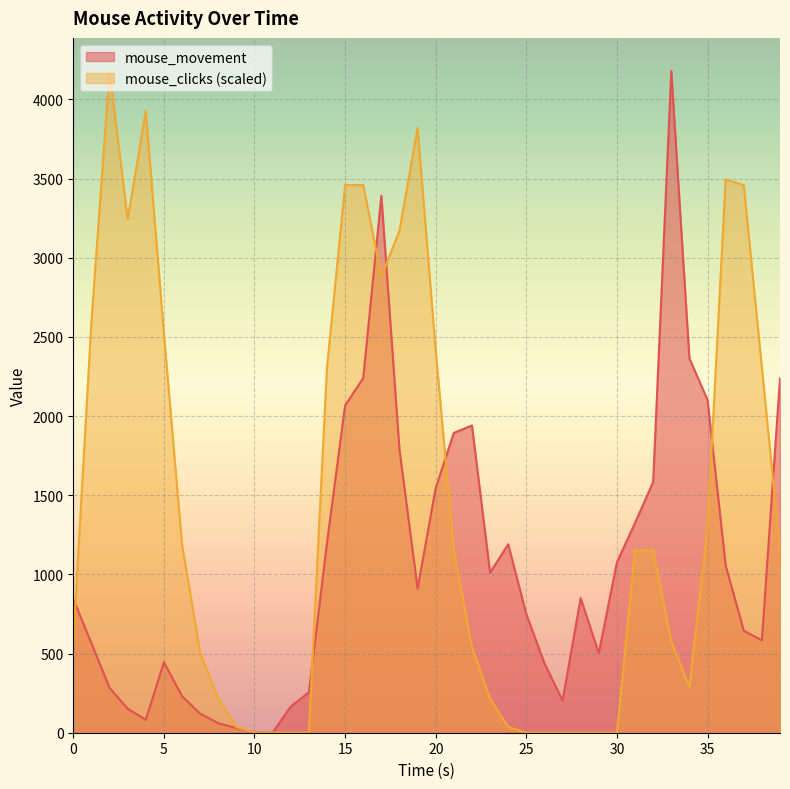

True or false: mouse_movement and mouse_clicks cross at least once.

True